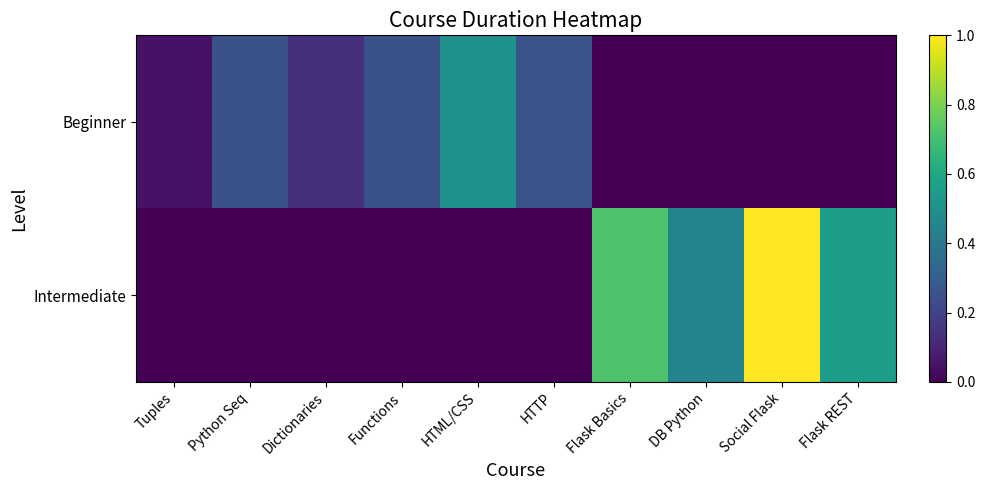

What is the greatest value displayed?

1.0